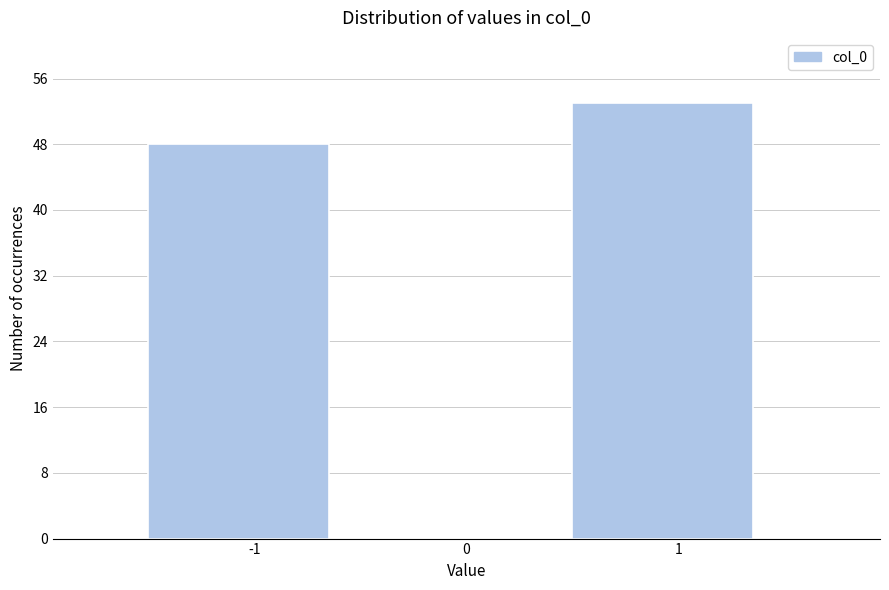

Reading left to right, list all the values displayed in this chart.

-1=48	0=0	1=53